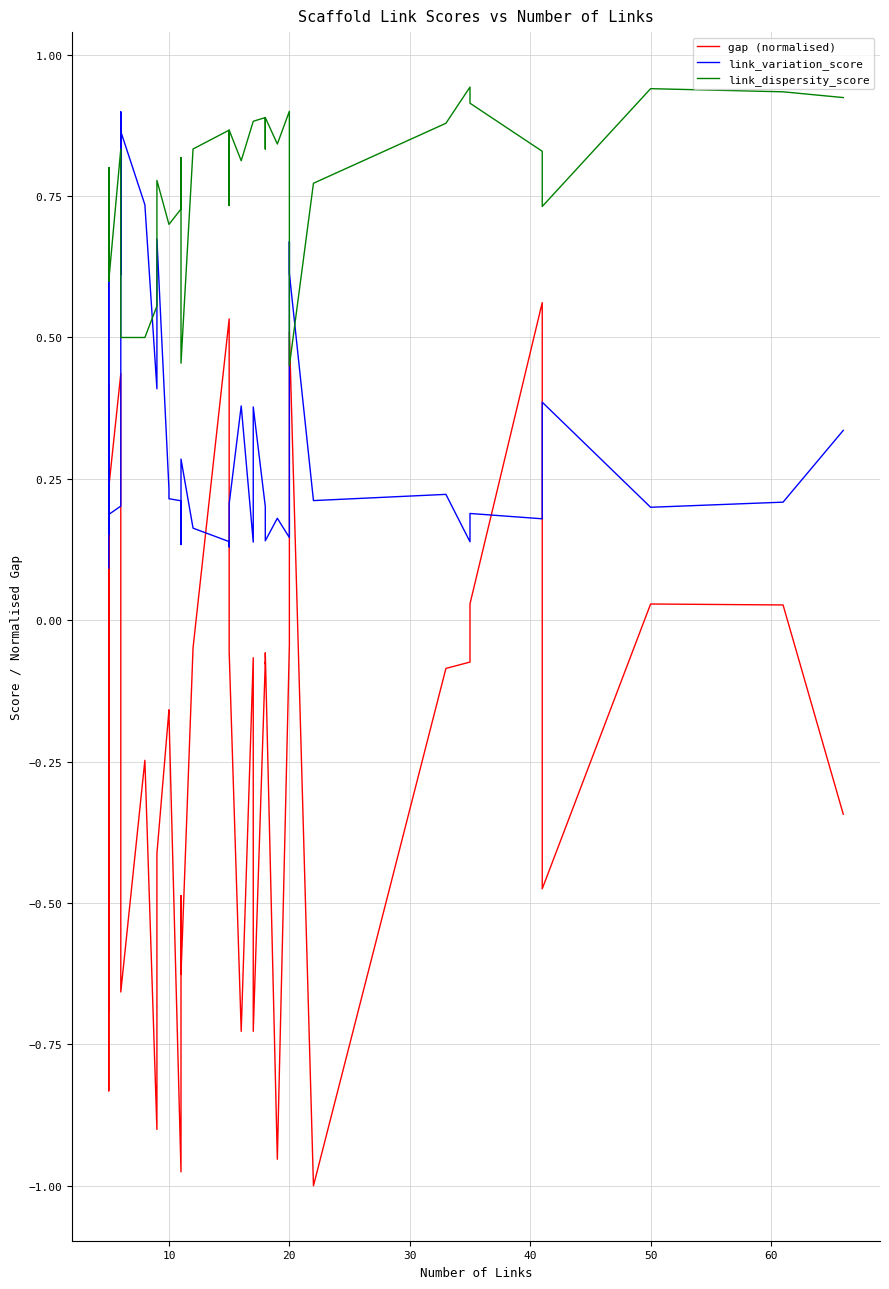

Count the link_variation_score values in the range 0 to 1.

40